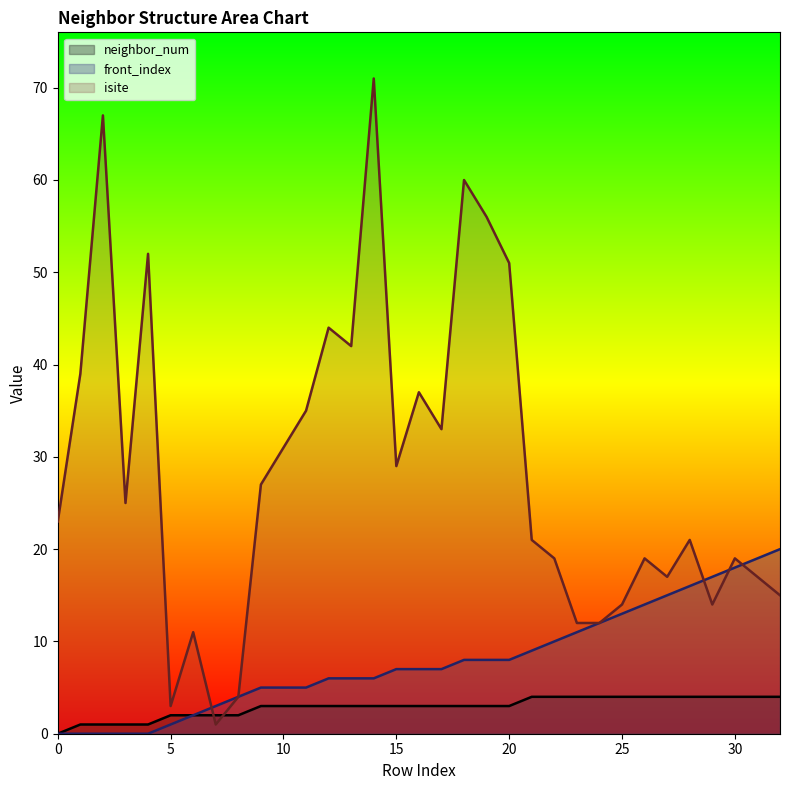

The front_index series shows 0 at 2. True or false?

True